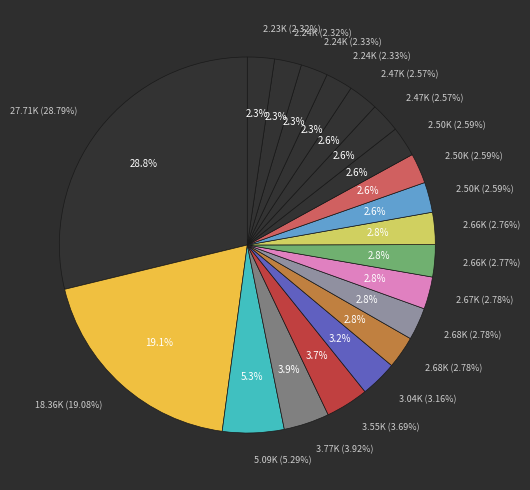

Does Bronze Celata account for over 50% of the chart?

No